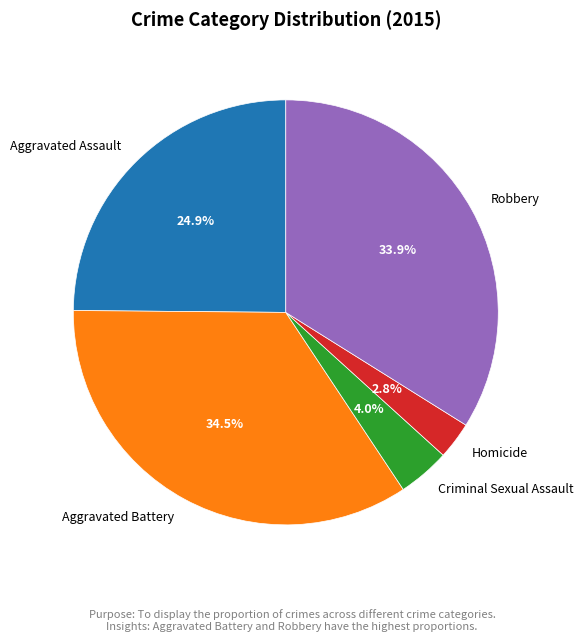

Count the number of slices in the pie.

5